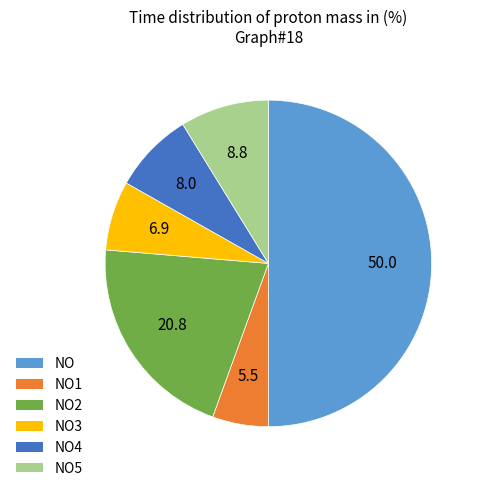

Count the number of slices in the pie.

6